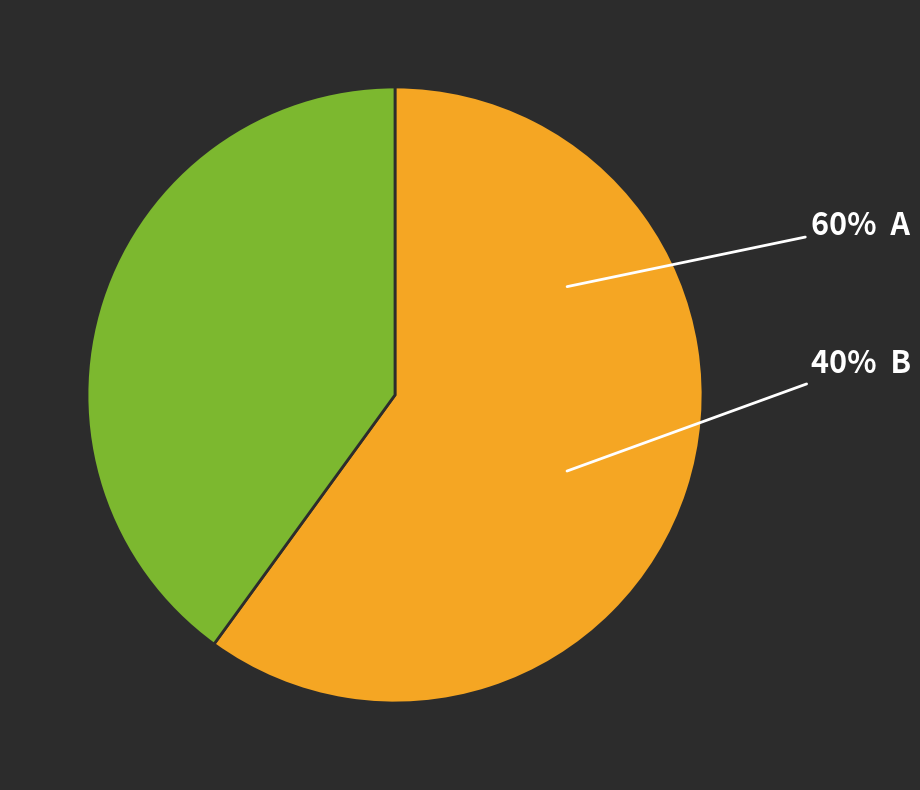

Do A and B together represent more than half of the pie?

Yes